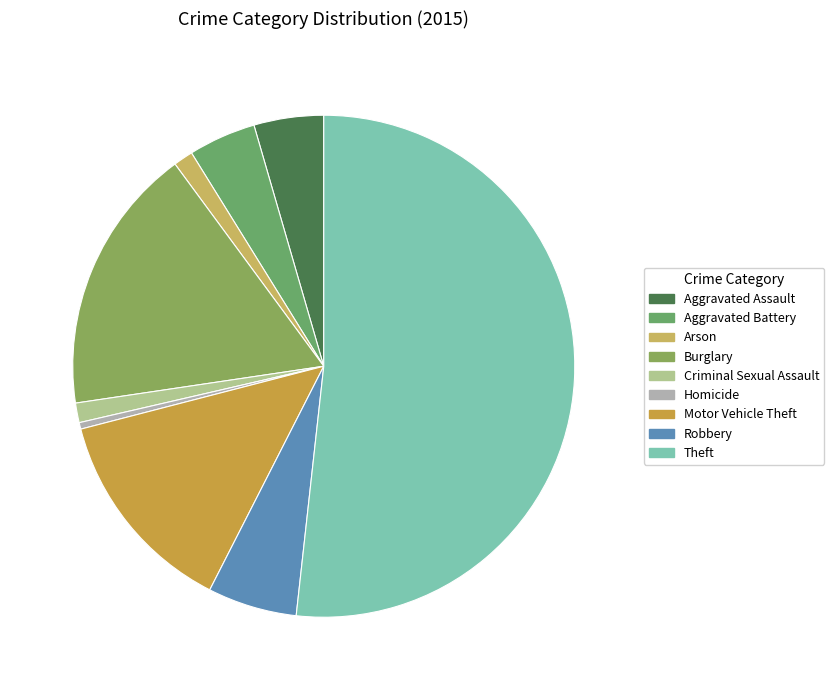

Is it true that Arson is 11% of the pie?

False